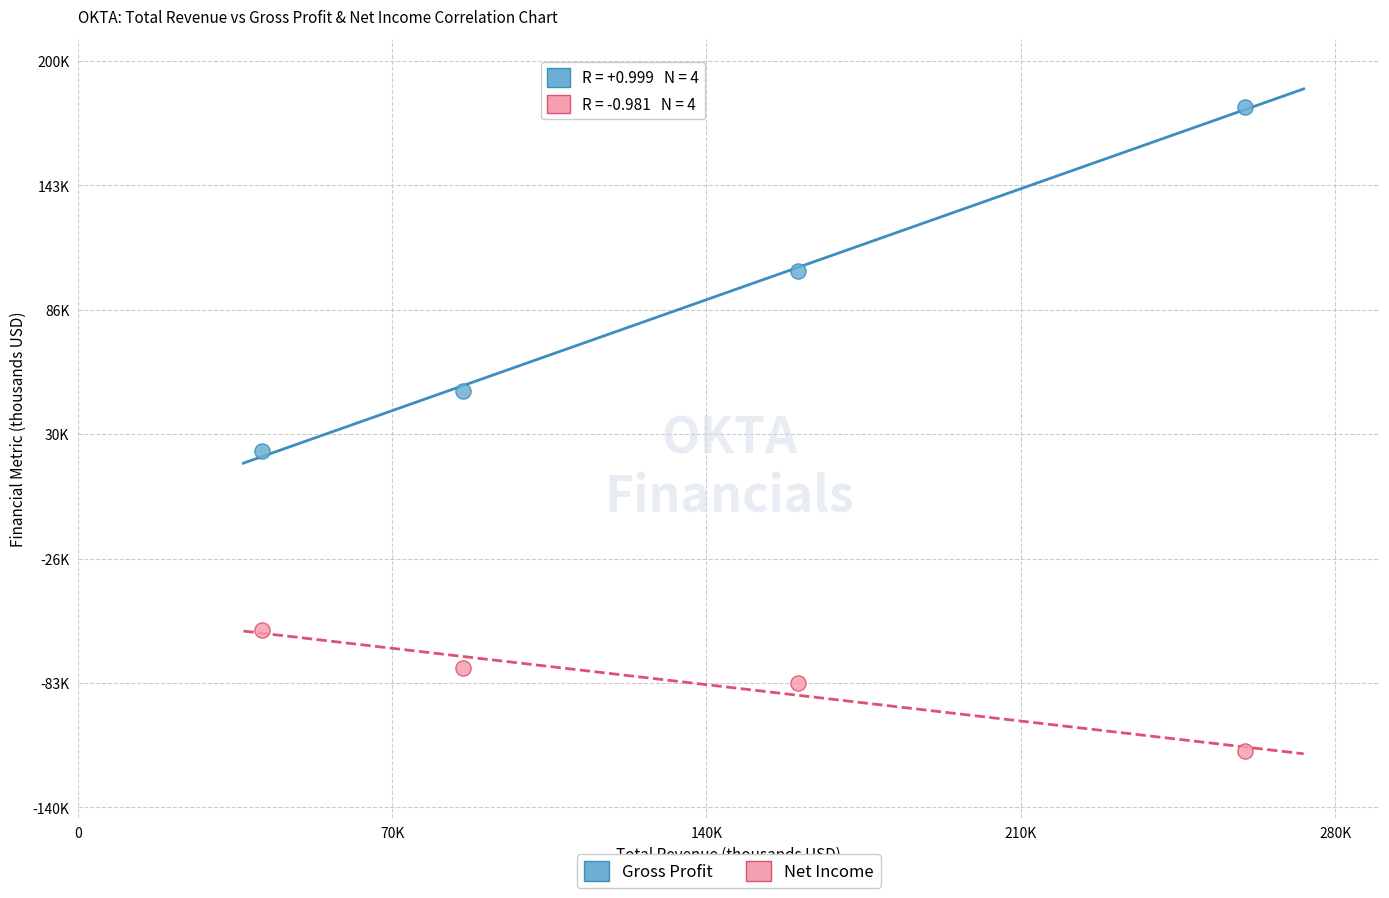

What are all the series names shown in the legend?

Gross Profit, Net Income